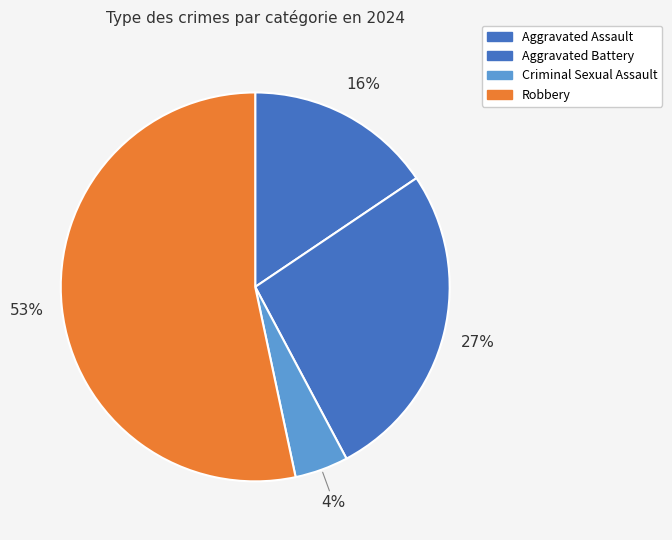

Approximately how many times larger is the value at Robbery compared to Aggravated Battery?

2.0